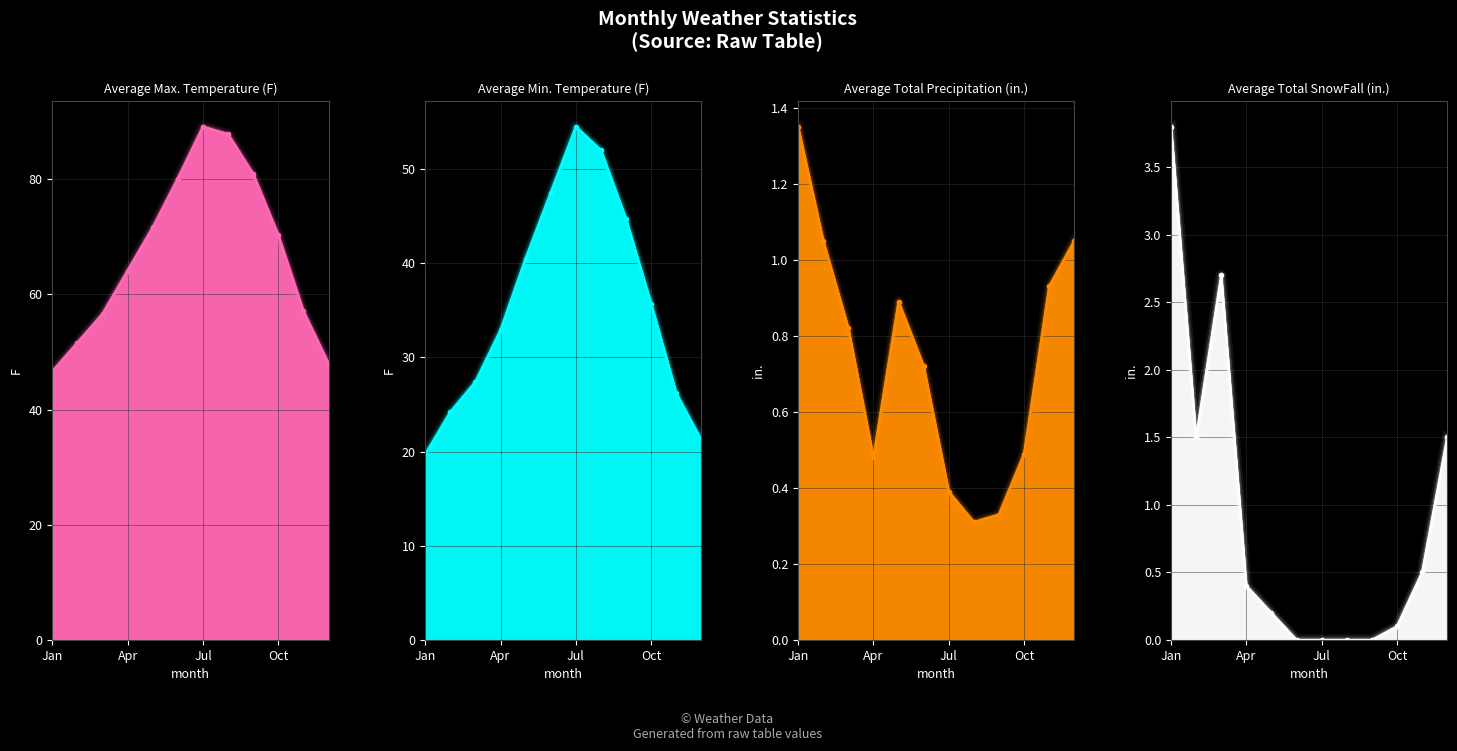

True or false: Average Total SnowFall (in.) has a value of 0.3 at 11.

False